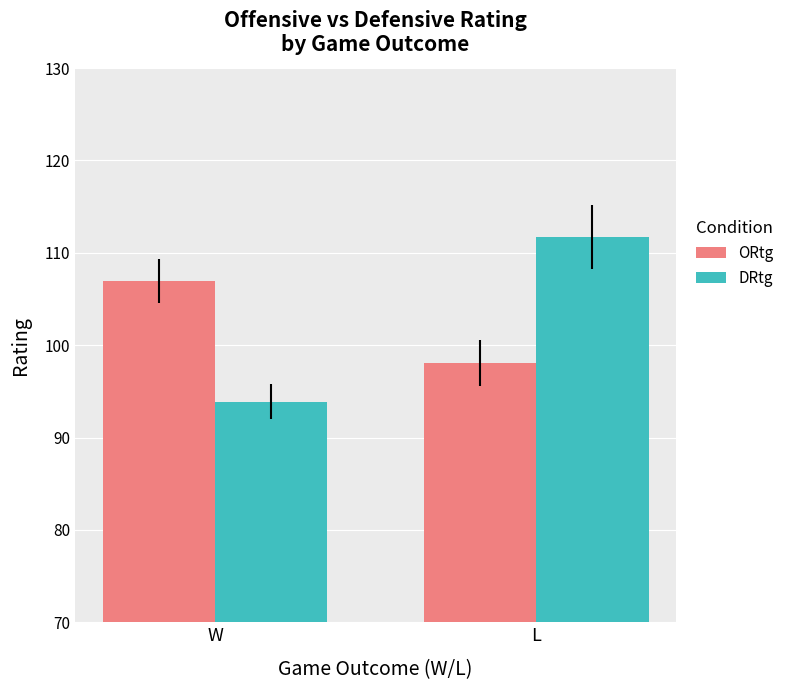

What is the label of the 2nd bar from the left?

L